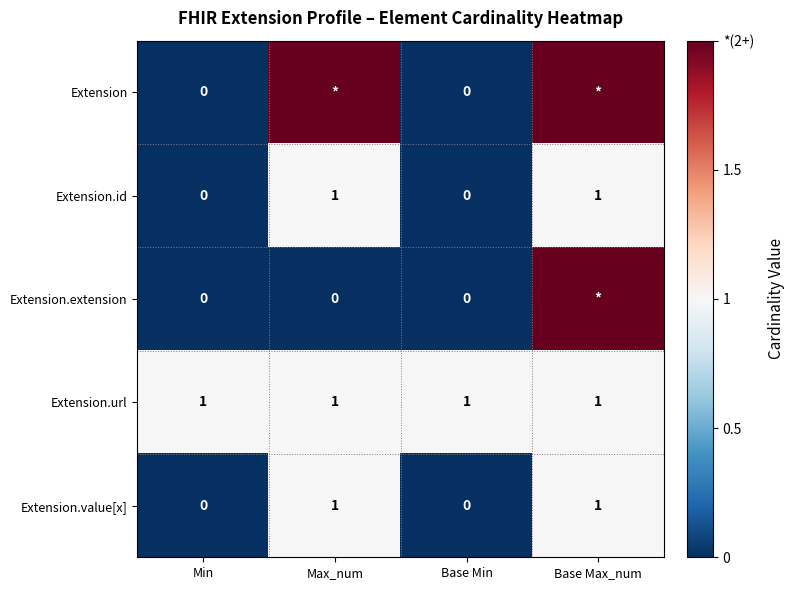

True or false: Extension.url has a value of 0 at Base Min.

False